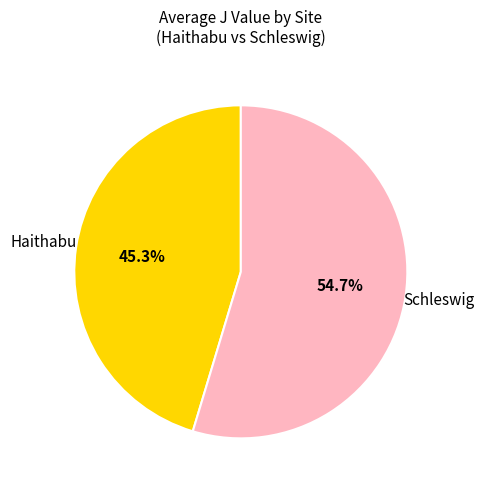

Does any single category account for the majority?

Yes